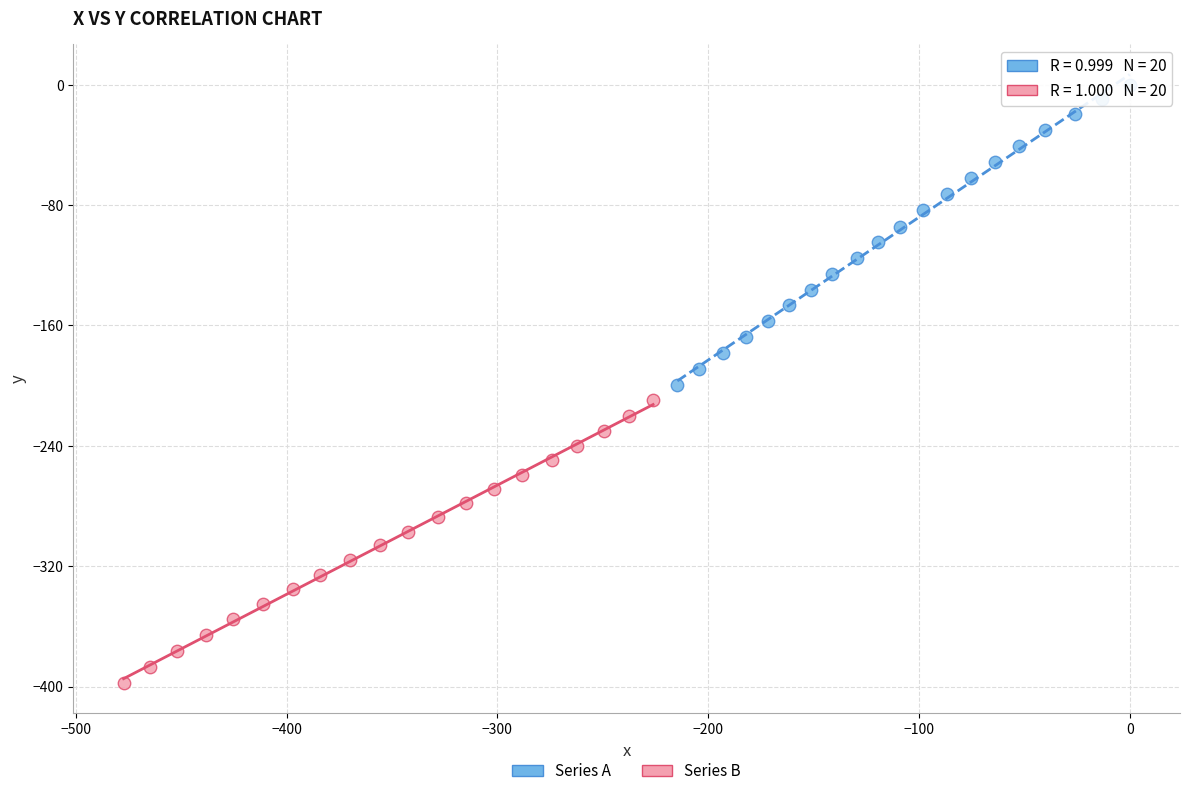

Which series reaches the minimum Y coordinate?

Series B